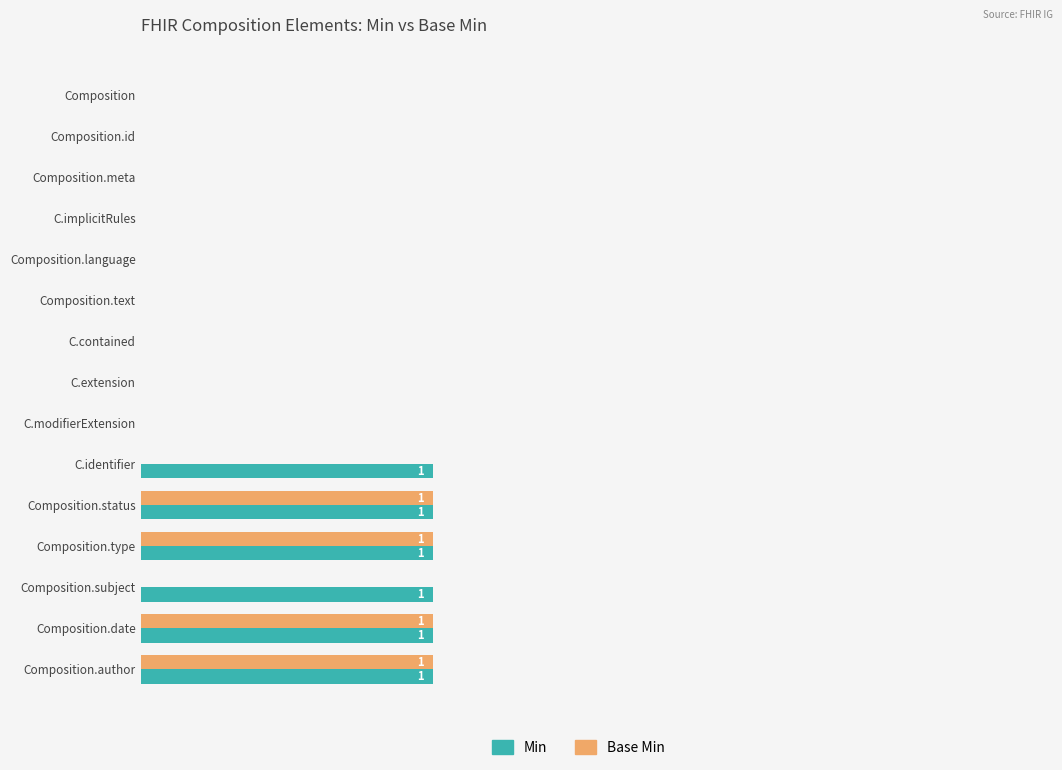

What are all the series names shown in the legend?

Min, Base Min